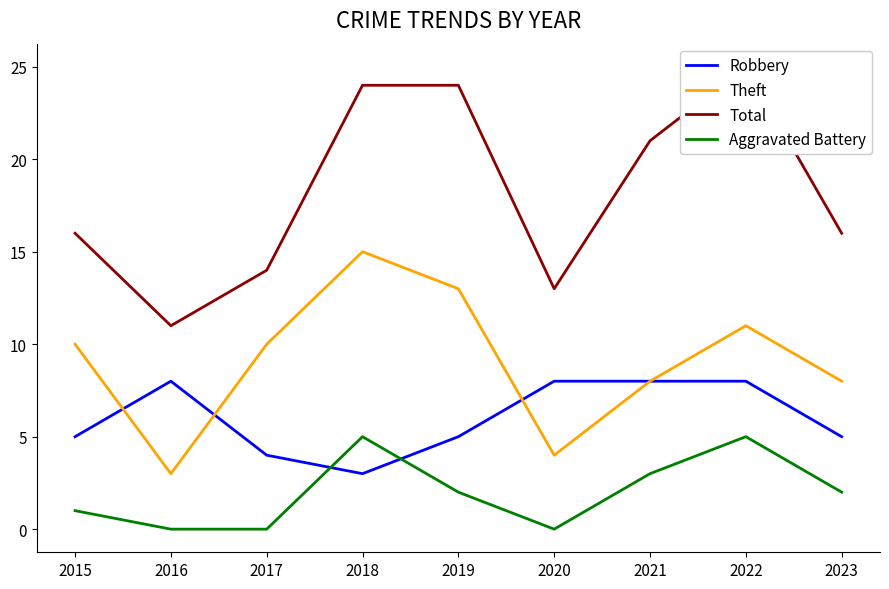

Rank the categories by Total value from lowest to highest.

2016, 2020, 2017, 2015, 2023, 2021, 2018, 2019, 2022